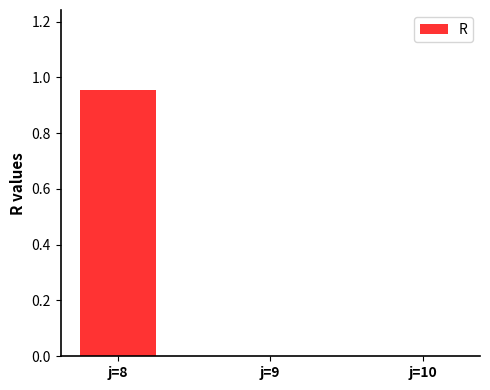

At which category does the chart reach its peak across all series?

j=8